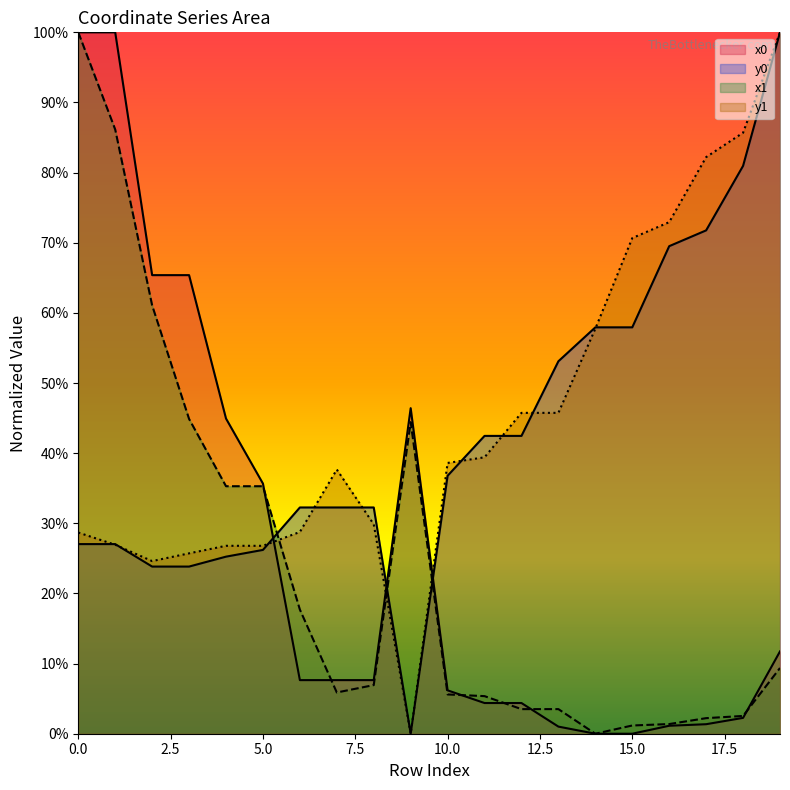

List the labels in order of x0 value, largest first.

0, 1, 2, 3, 9, 4, 5, 19, 6, 7, 8, 10, 11, 12, 18, 17, 16, 13, 14, 15